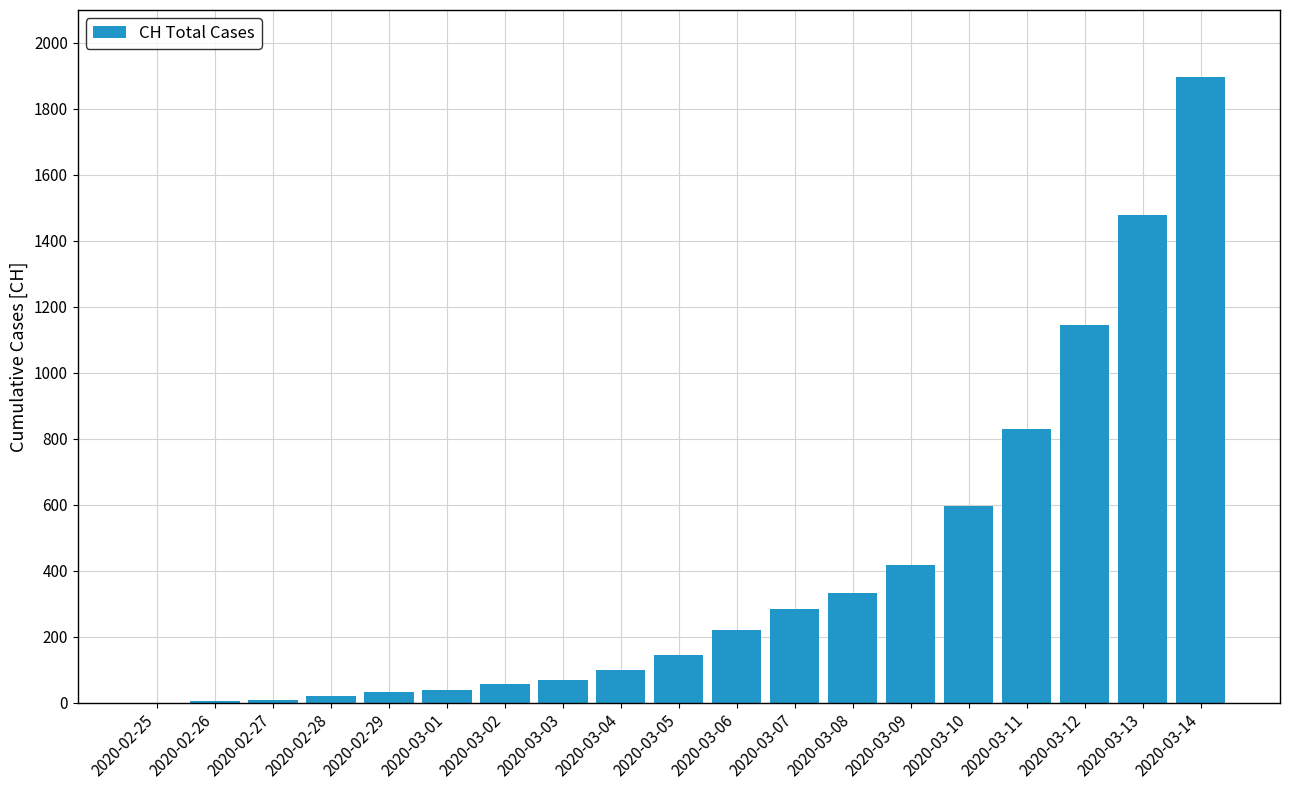

How many distinct data groups are displayed?

1